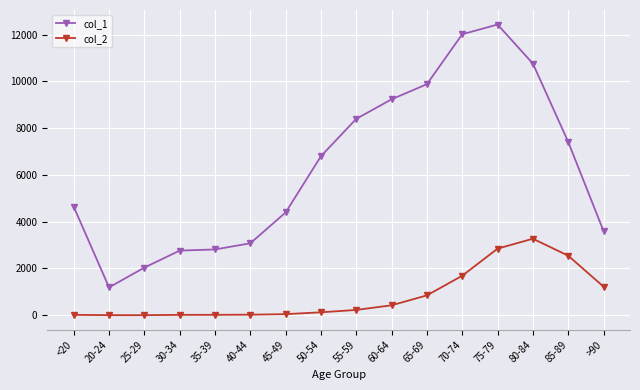

What are all the series names shown in the legend?

col_1, col_2